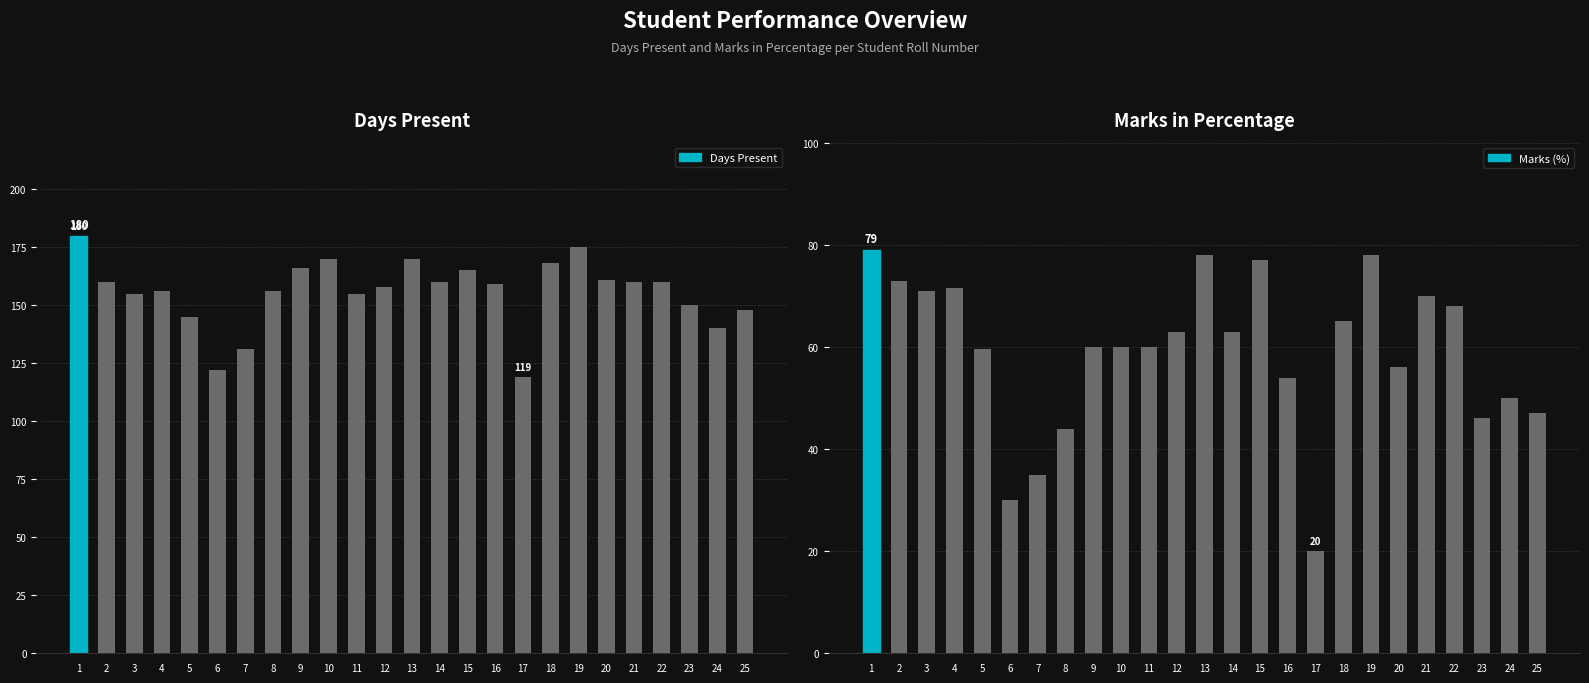

List the series in order of their overall mean, highest first.

Days Present, Marks (%)